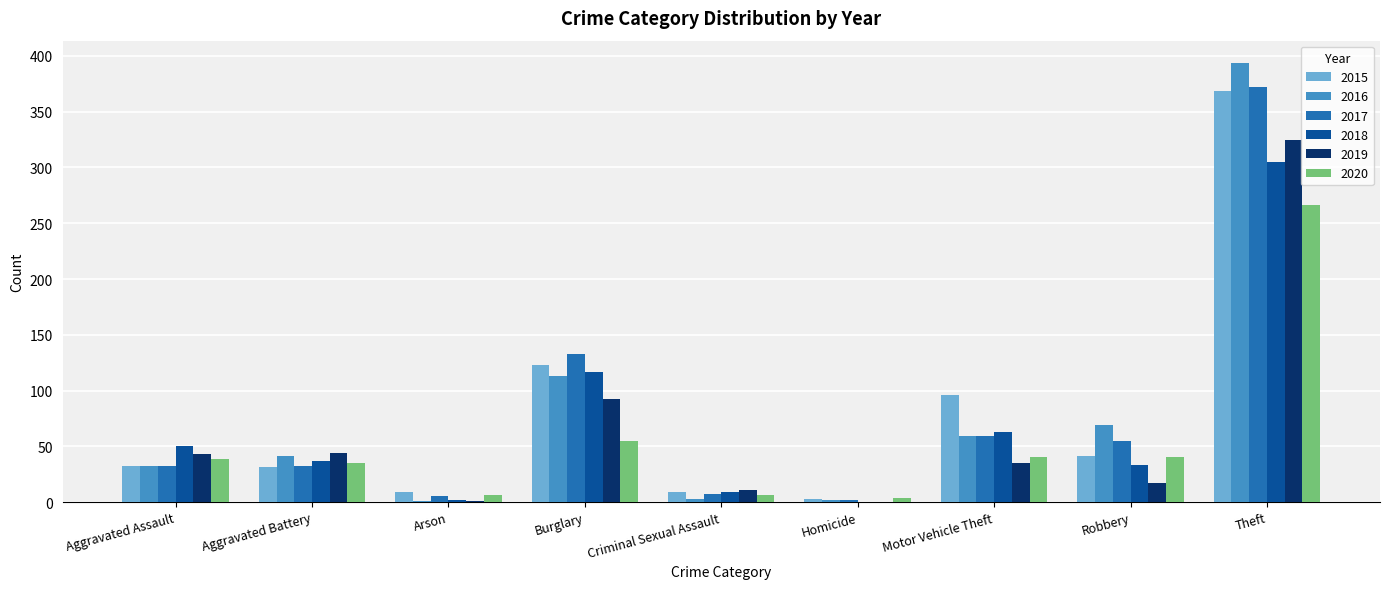

What is the approximate value of 2017 at Theft, to the nearest 5?

370